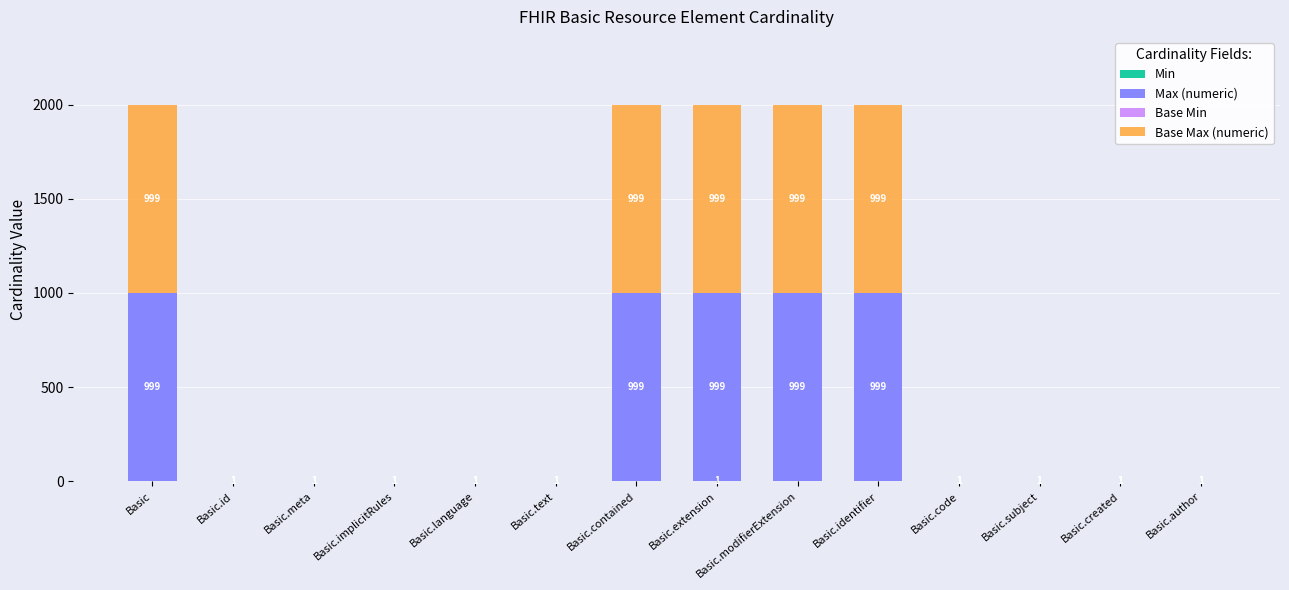

At which category is the sum across all series the highest?

Basic.extension